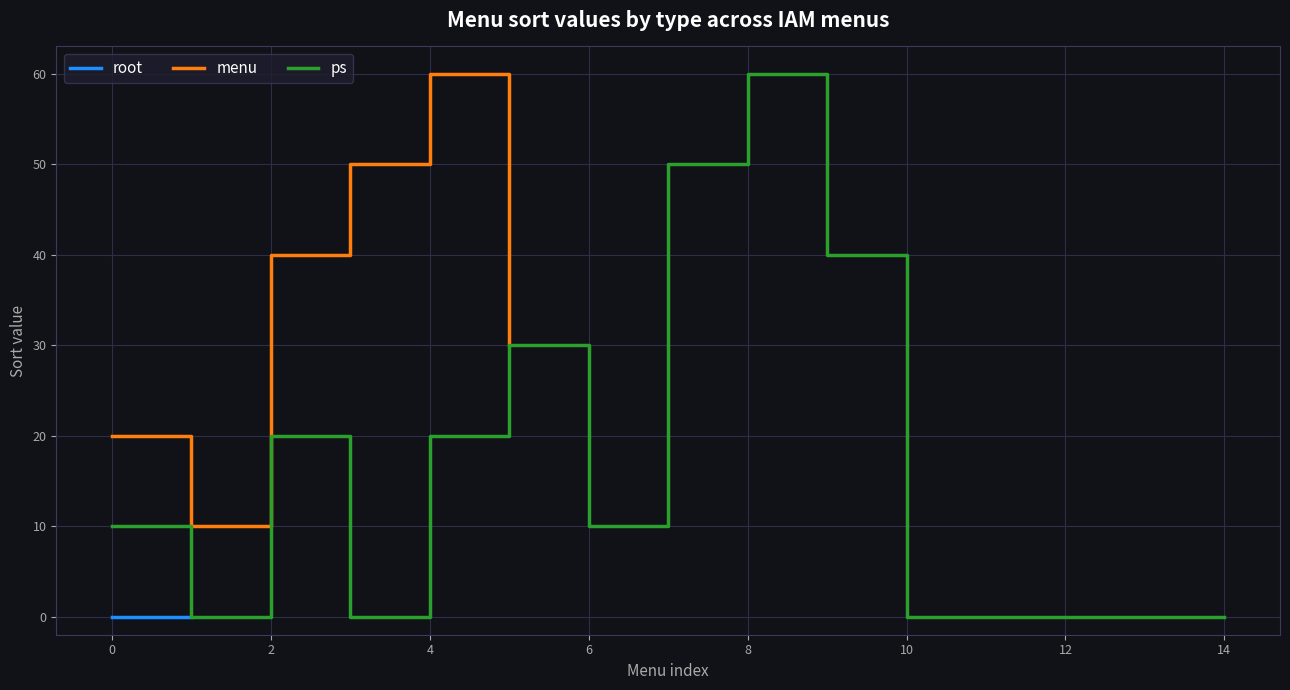

The value of menu at 0 is 33. True or false?

False